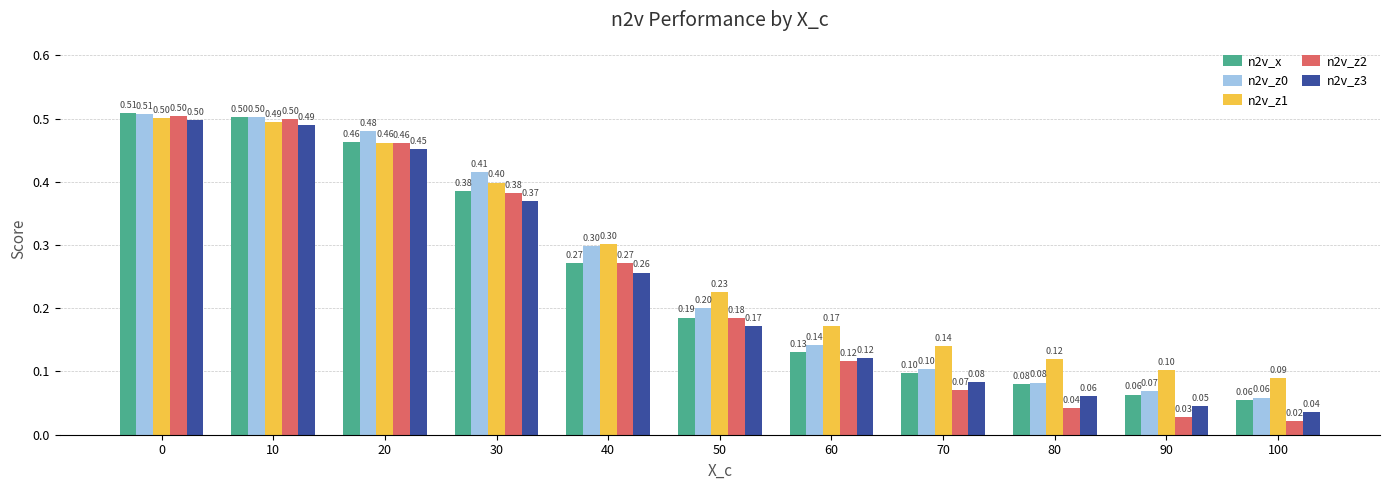

What is the difference between the highest and lowest values at 90?

0.1